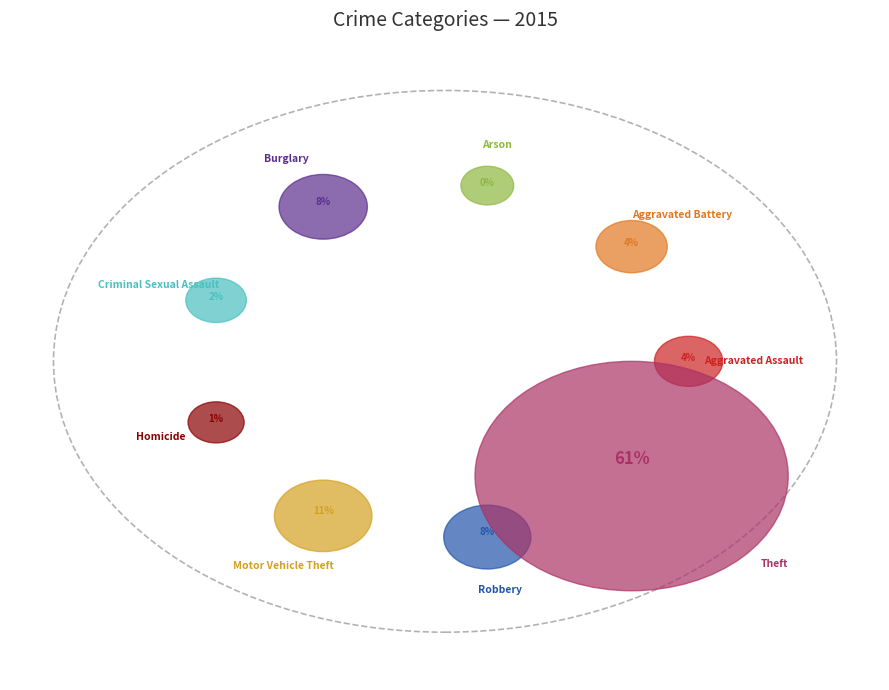

Count the number of slices in the pie.

9